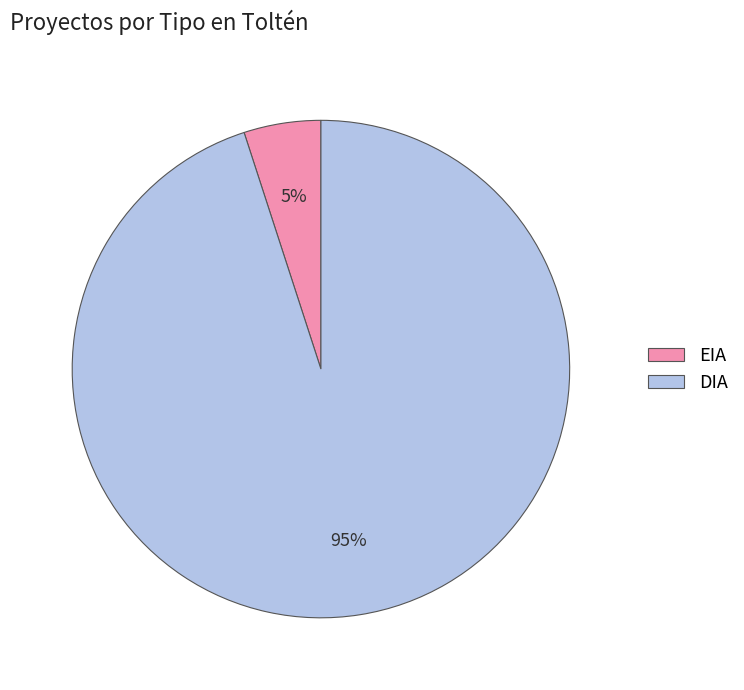

Do EIA and DIA together represent more than half of the pie?

Yes